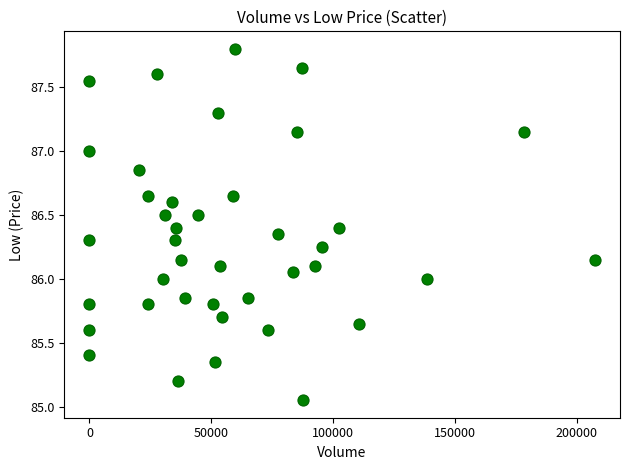

What is the range of X values (max minus min)?

207304.0